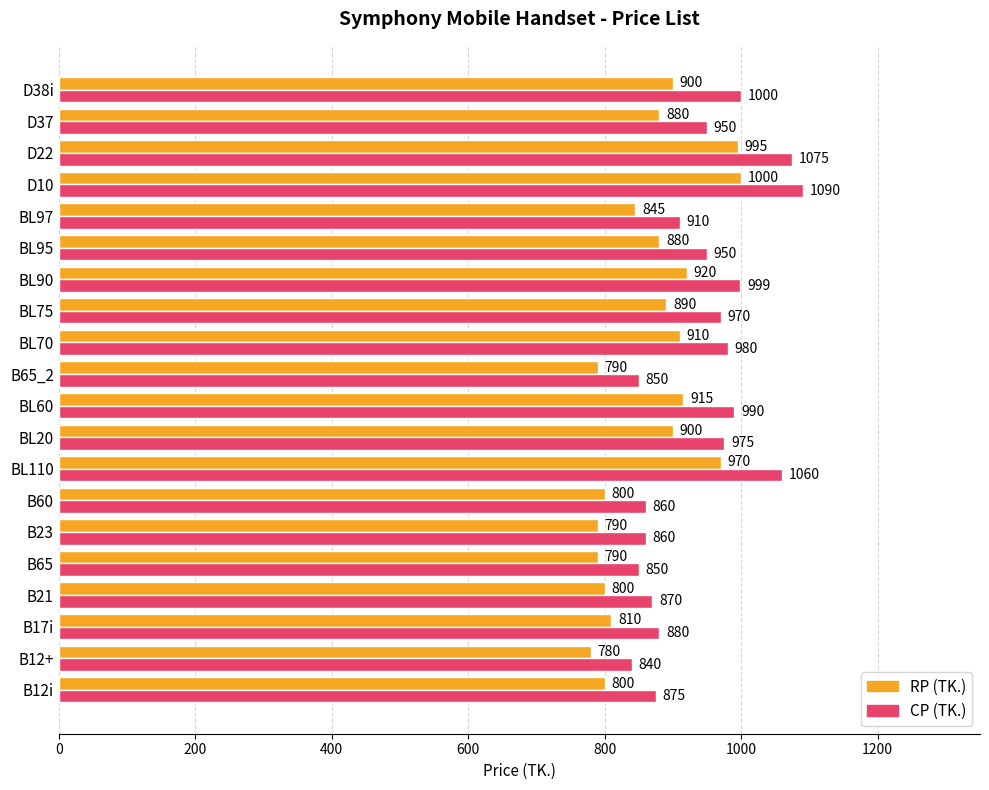

What is the minimum value for RP (TK.)?

780